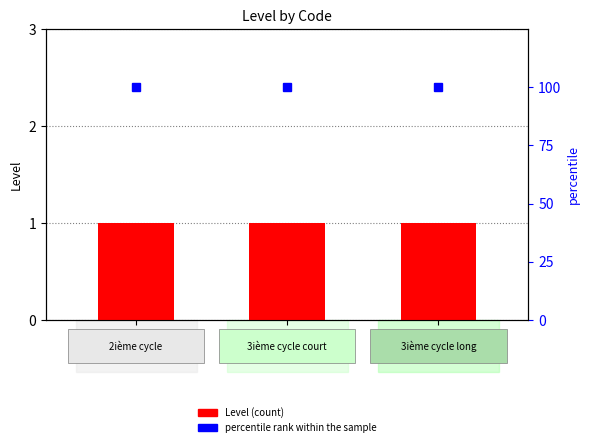

Reading left to right, transcribe all the data shown in this chart.

Level: C2=1	C3C=1	C3L=1
percentile rank within the sample: C2=100	C3C=100	C3L=100